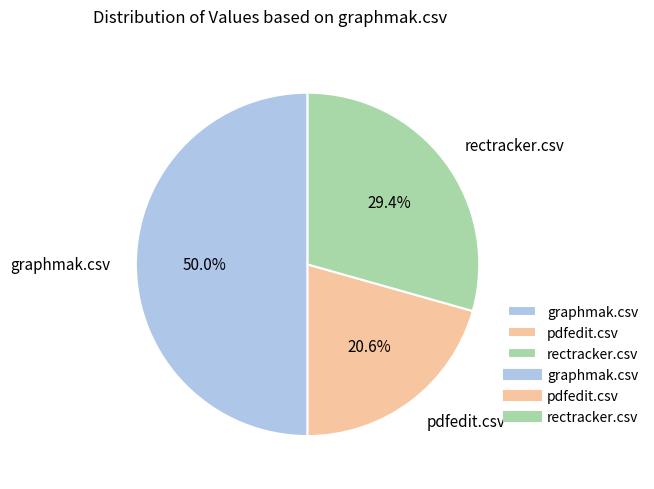

How many segments does this pie chart have?

3